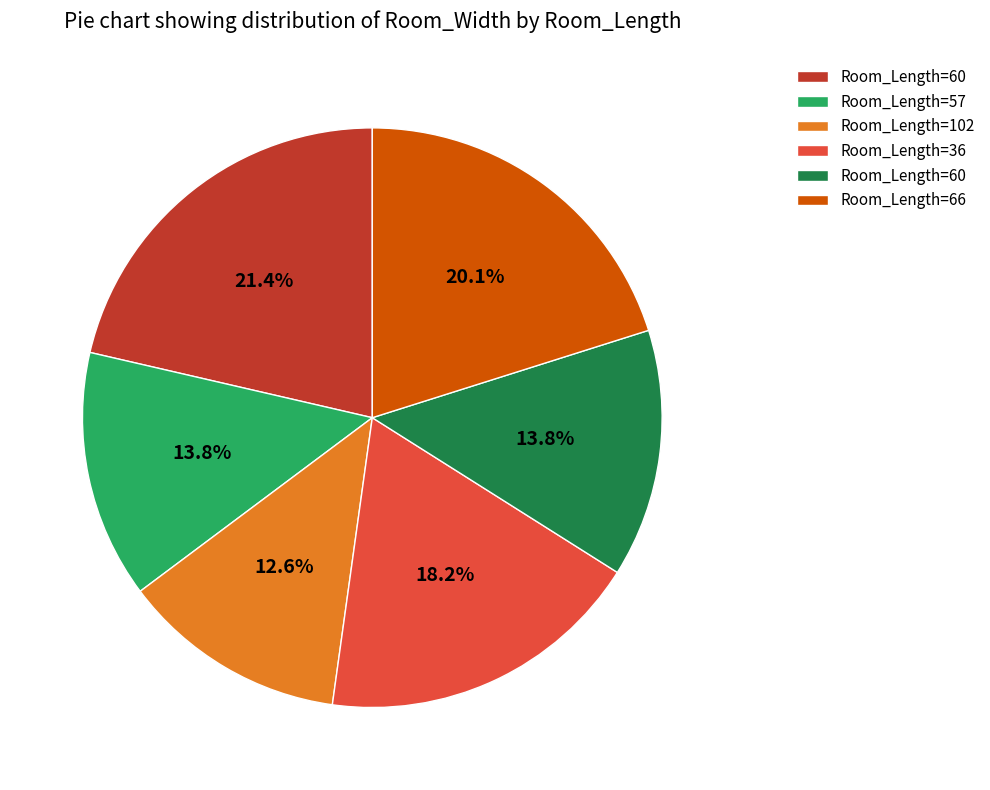

Does any single category account for the majority?

No